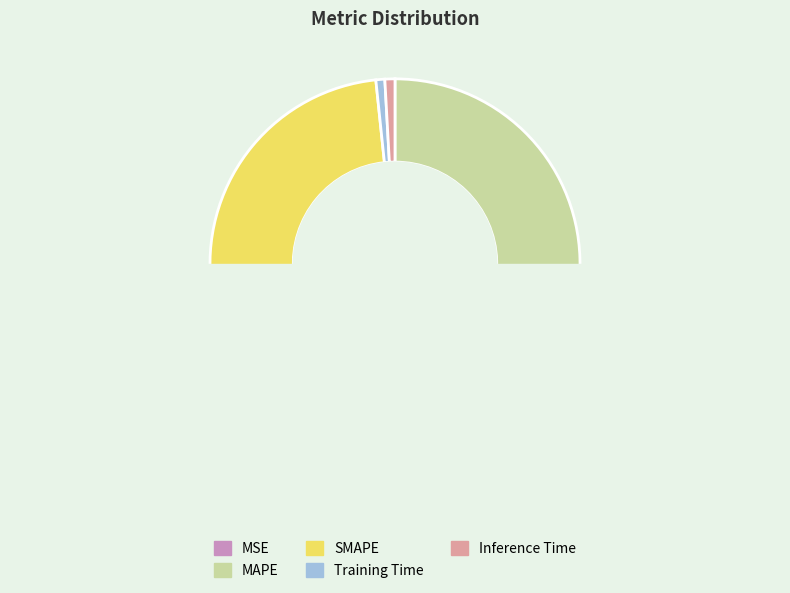

Count the number of slices in the pie.

5